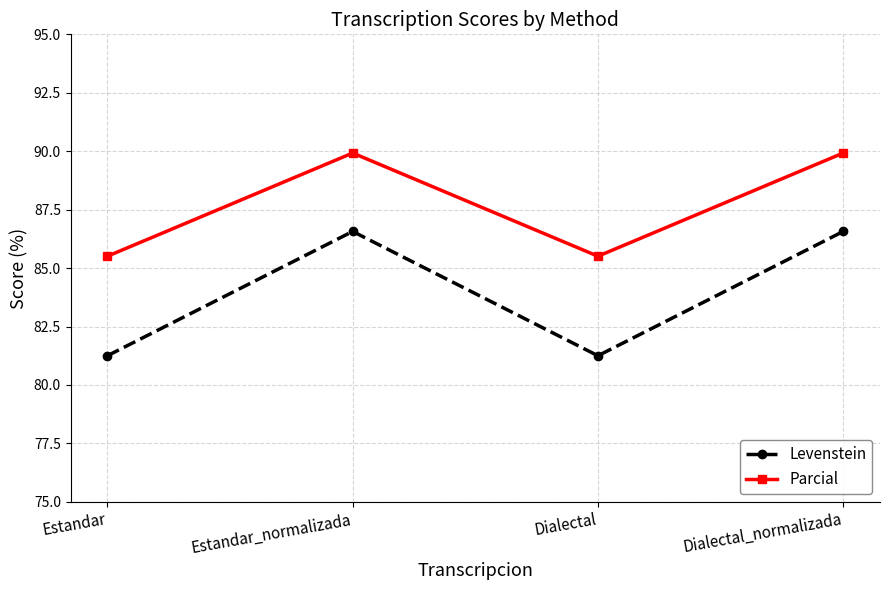

Which series has the largest range (max minus min)?

Levenstein